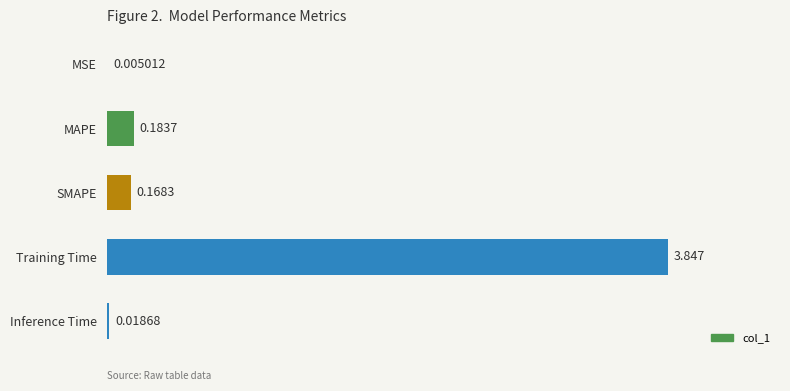

Which label corresponds to the largest value in the chart?

Training Time